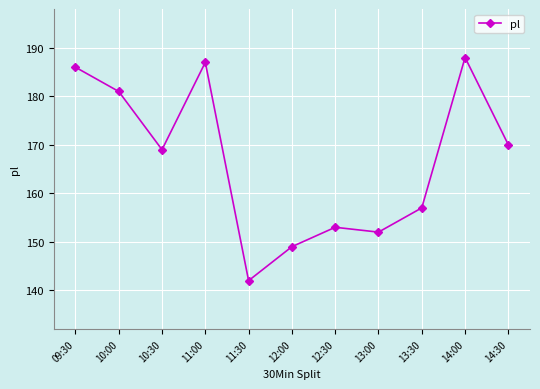

What is the approximate value at 09:30?

186